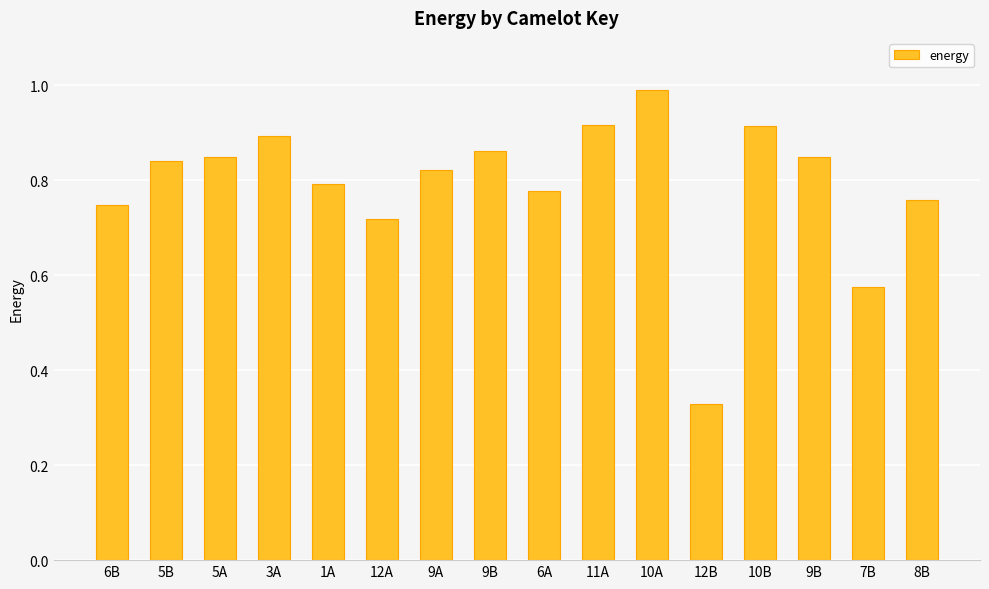

Where is the data nearest to the value 0?

12B